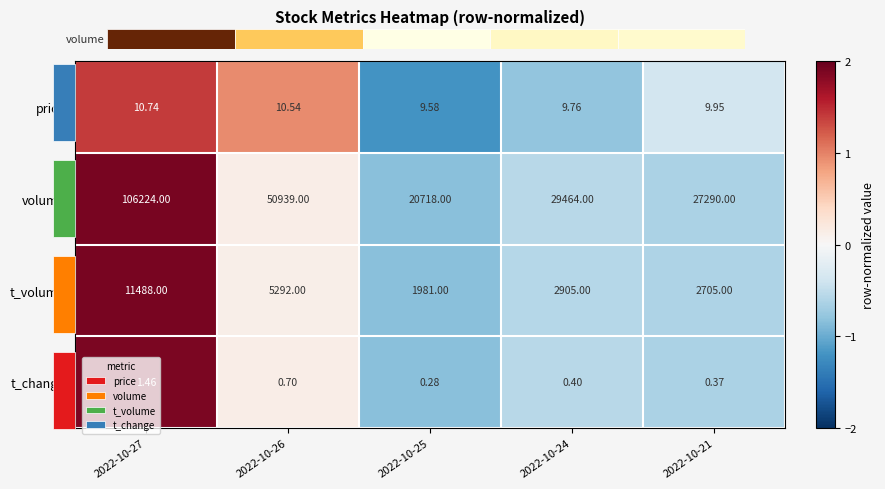

At which label does price first exceed 0?

2022-10-27